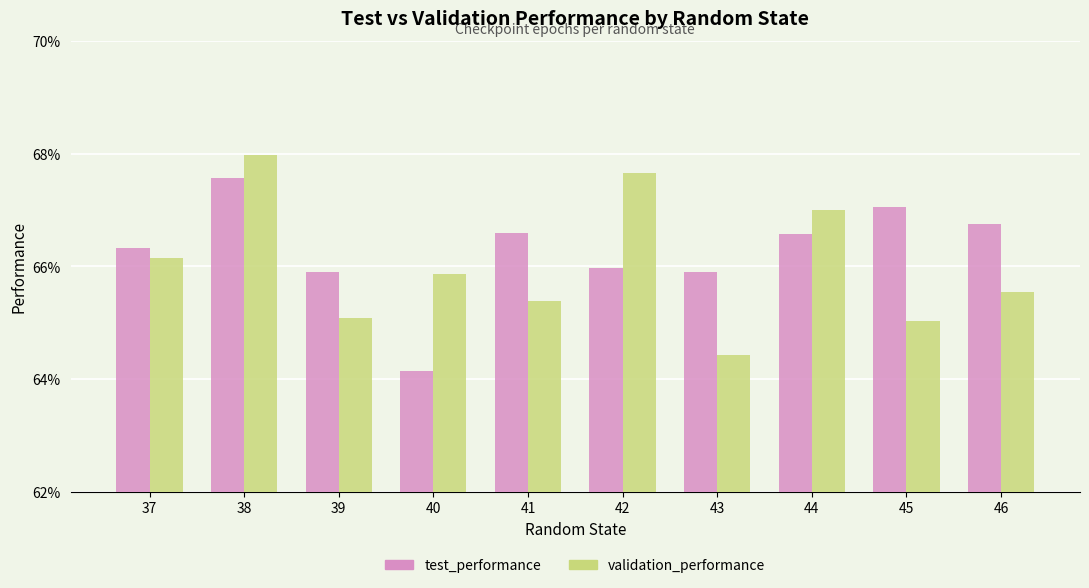

What are all the series names shown in the legend?

test_performance, validation_performance